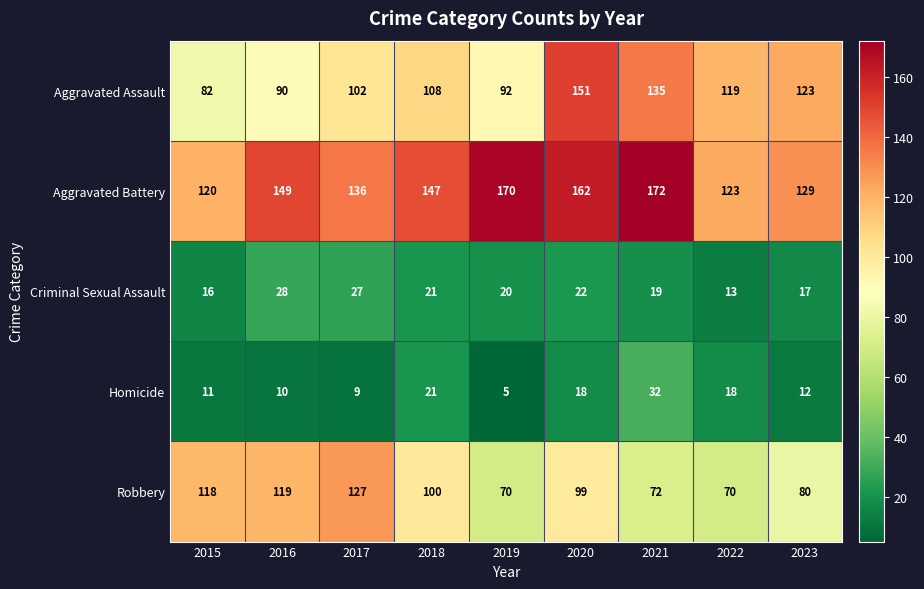

What is the average value of the Homicide series?

15